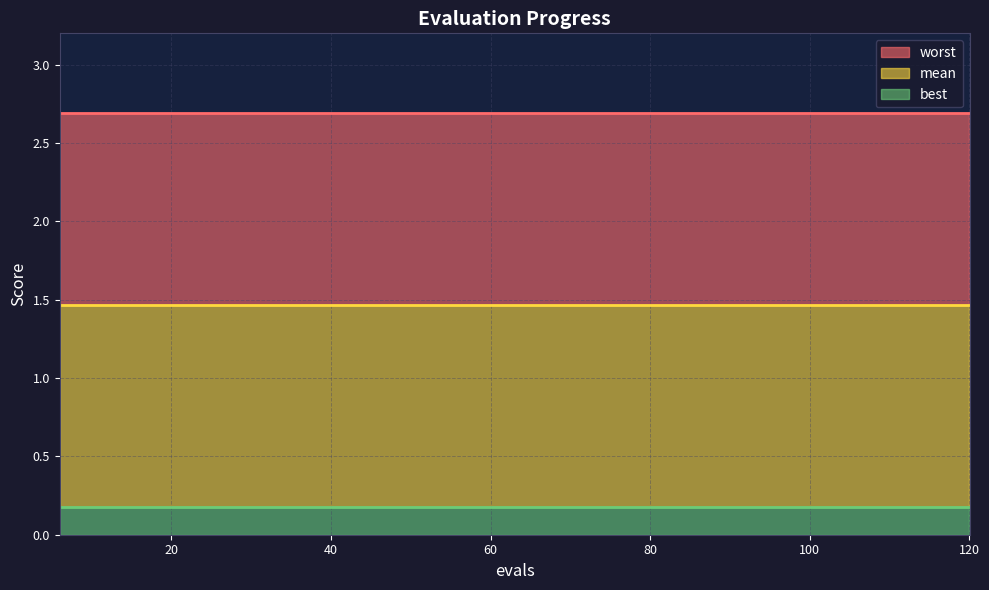

Reading left to right, what are all the values shown in this chart?

mean: 1.5	1.5	1.5	1.5	1.5	1.5	1.5	1.5	1.5	1.5	1.5	1.5	1.5	1.5	1.5	1.5	1.5	1.5	1.5	1.5
best: 0.2	0.2	0.2	0.2	0.2	0.2	0.2	0.2	0.2	0.2	0.2	0.2	0.2	0.2	0.2	0.2	0.2	0.2	0.2	0.2
worst: 2.7	2.7	2.7	2.7	2.7	2.7	2.7	2.7	2.7	2.7	2.7	2.7	2.7	2.7	2.7	2.7	2.7	2.7	2.7	2.7